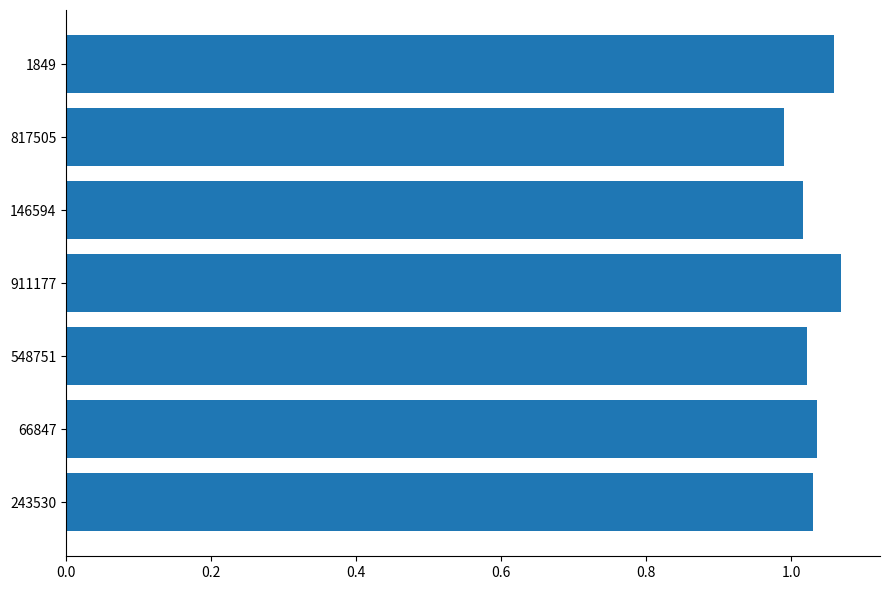

Which label corresponds to the largest value in the chart?

911177